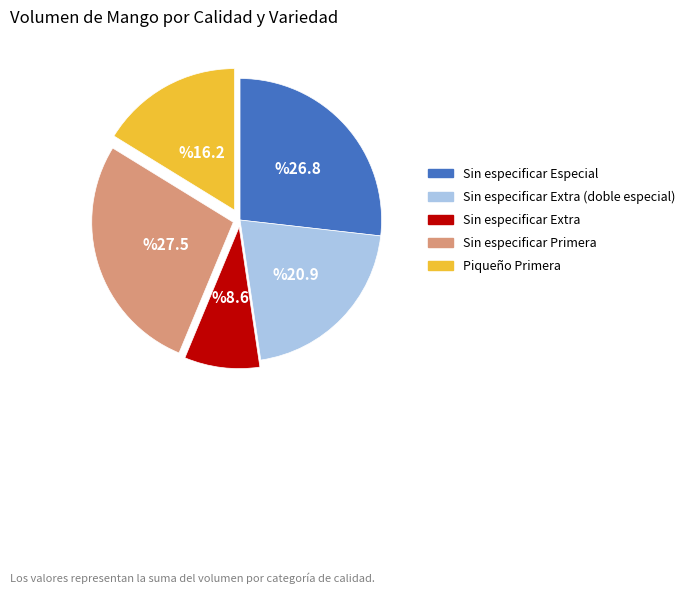

Does any single category account for the majority?

No